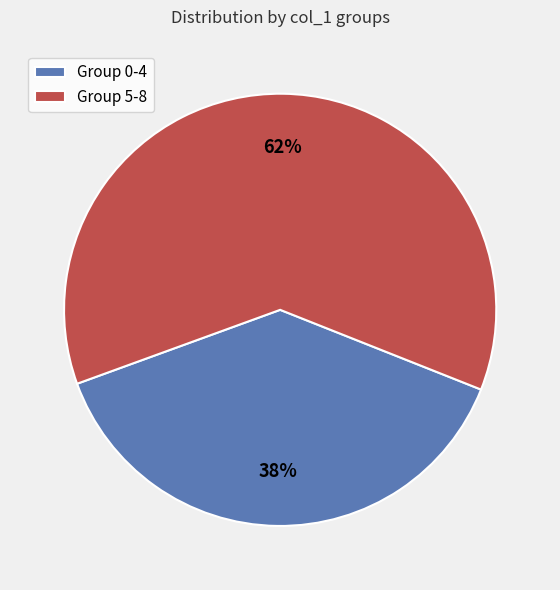

True or false: Group 0-4 accounts for 38% of the total.

True